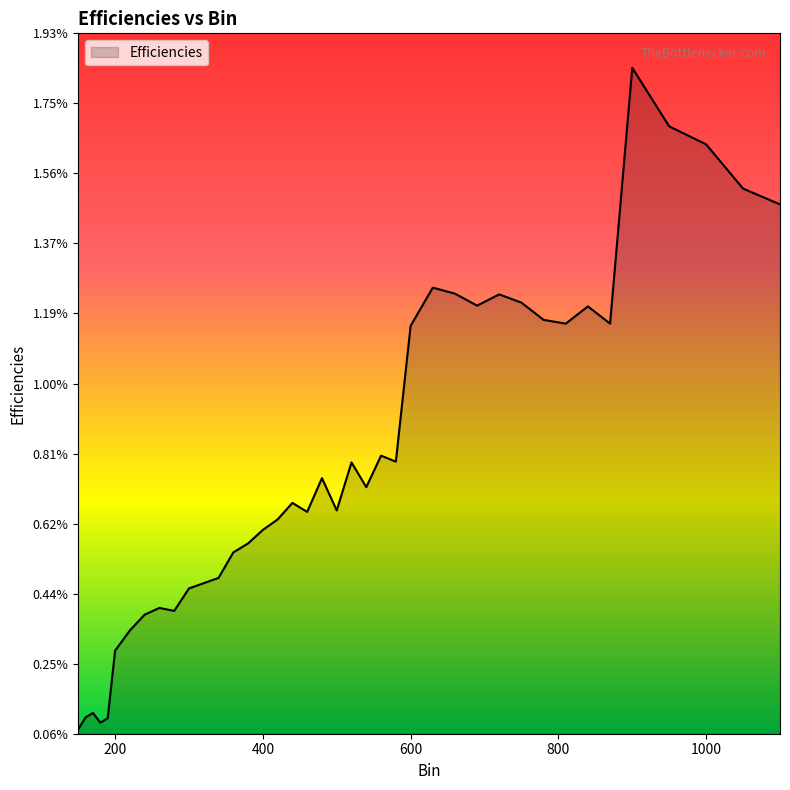

Does the chart display data point markers on the line(s)?

No